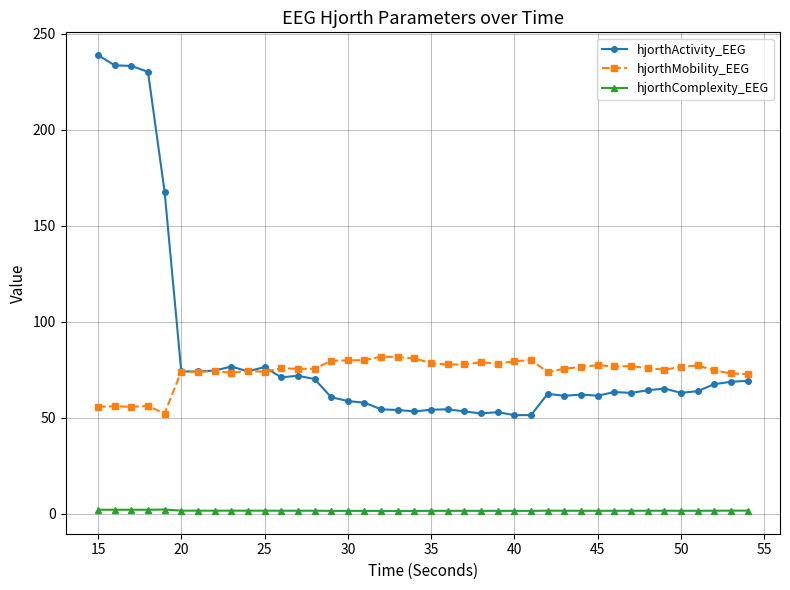

Which series has the largest range (max minus min)?

hjorthActivity_EEG